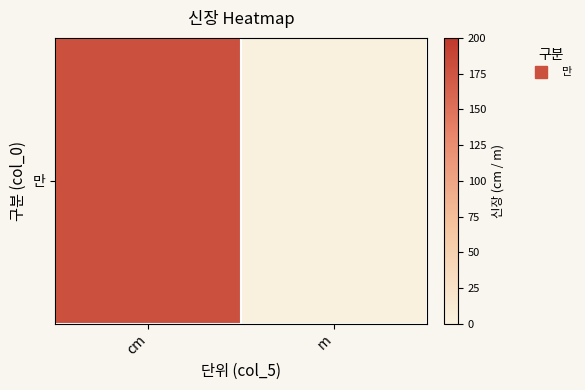

At which category does the chart reach its peak across all series?

cm